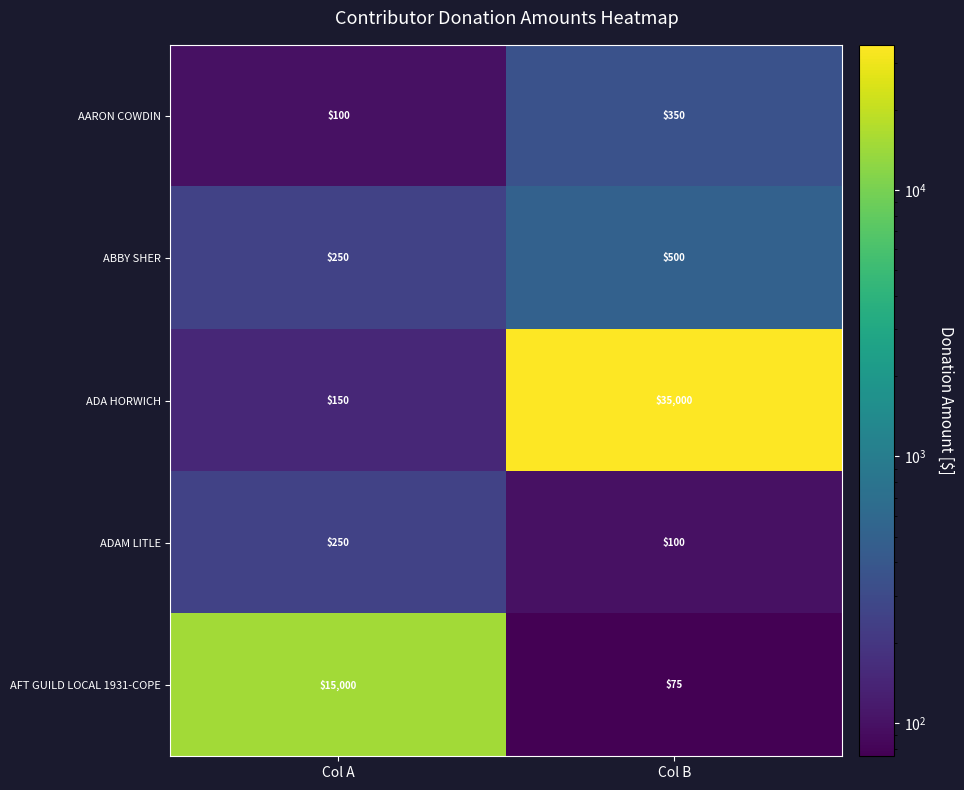

Reading left to right, extract all data points from this chart.

AARON COWDIN: Col A=100	Col B=350
ABBY SHER: Col A=250	Col B=500
ADA HORWICH: Col A=150	Col B=35000
ADAM LITLE: Col A=250	Col B=100
AFT GUILD LOCAL 1931-COPE: Col A=15000	Col B=75